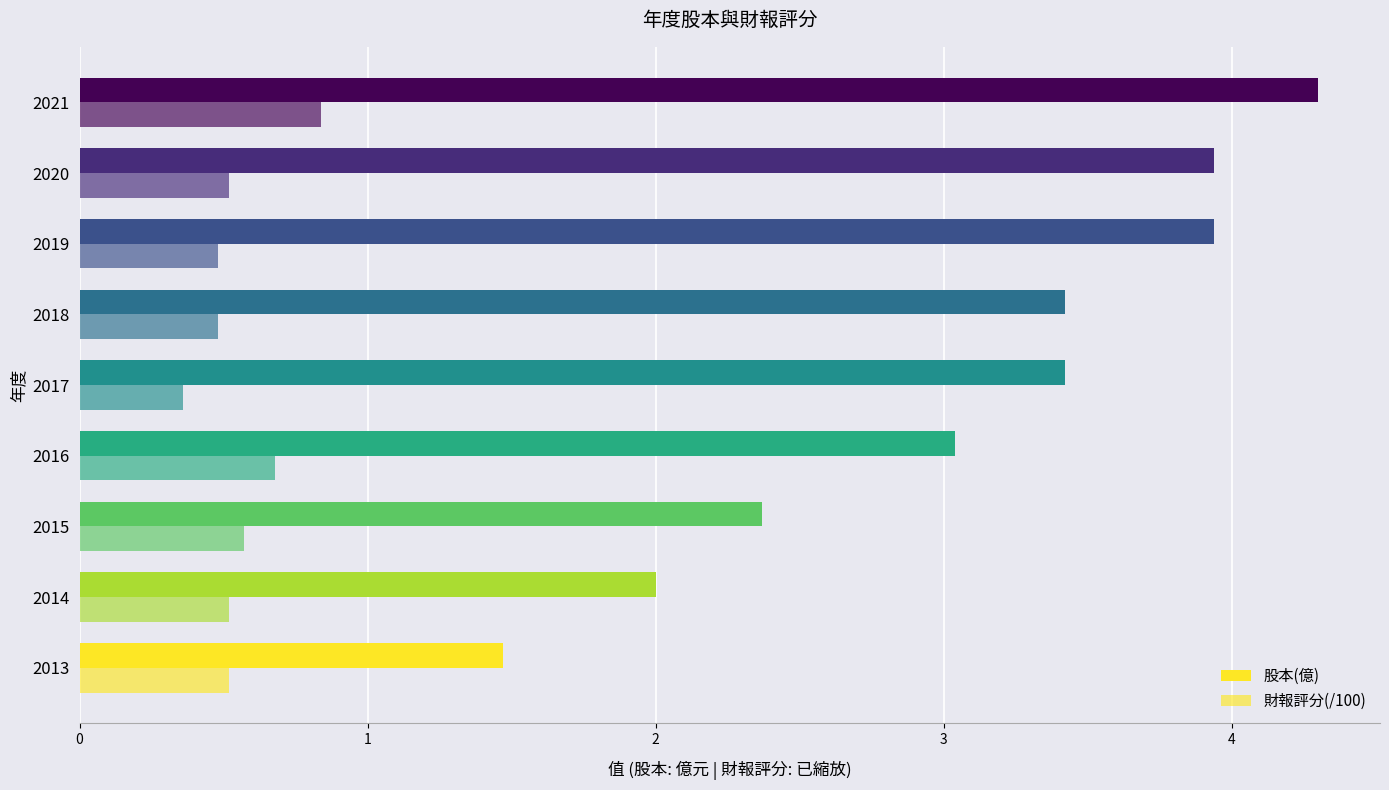

How many data points does each series have?

9